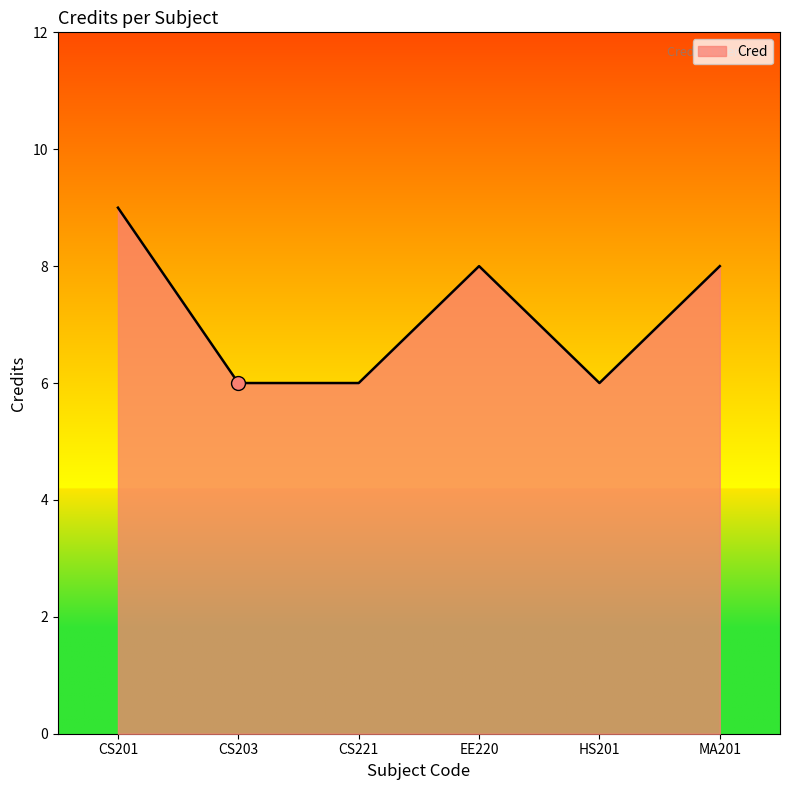

Which has a higher value, MA201 or HS201?

MA201